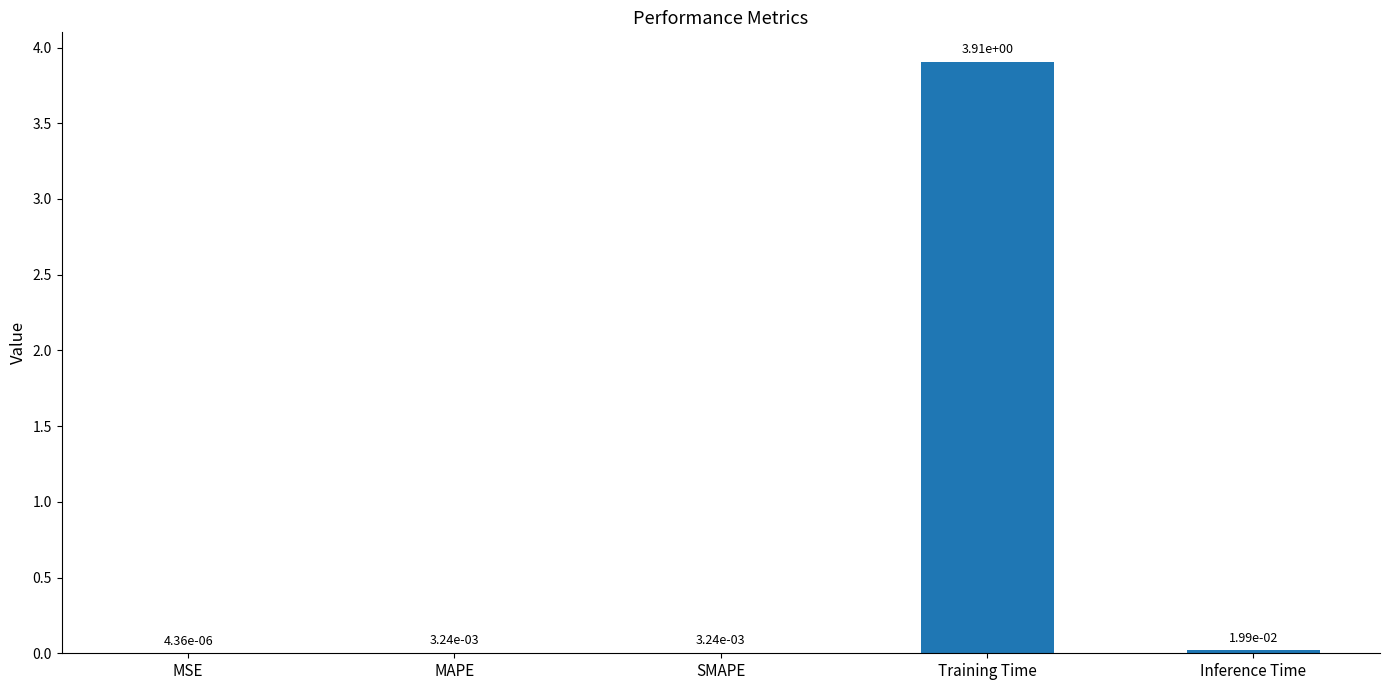

What is the maximum value shown in the chart?

3.9